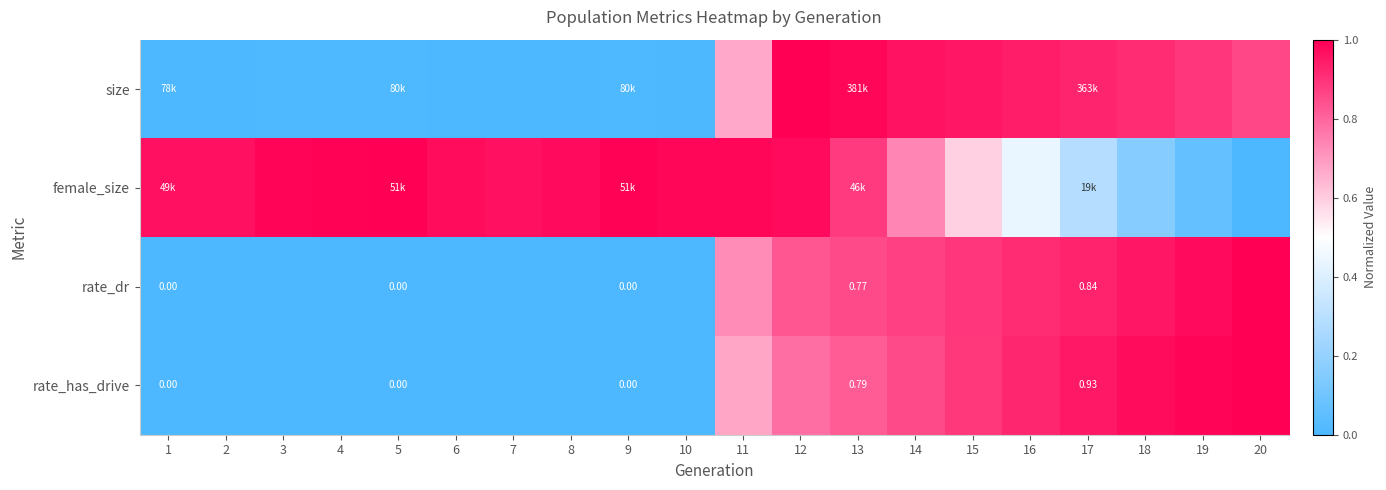

At which category is the sum across all series the highest?

12